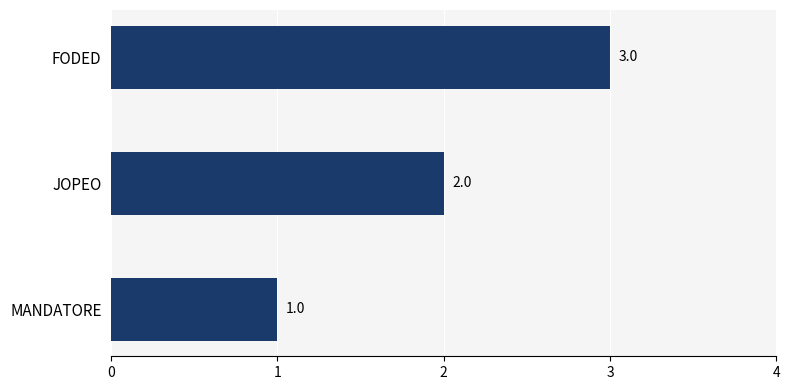

At which label is the value closest to 2?

JOPEO